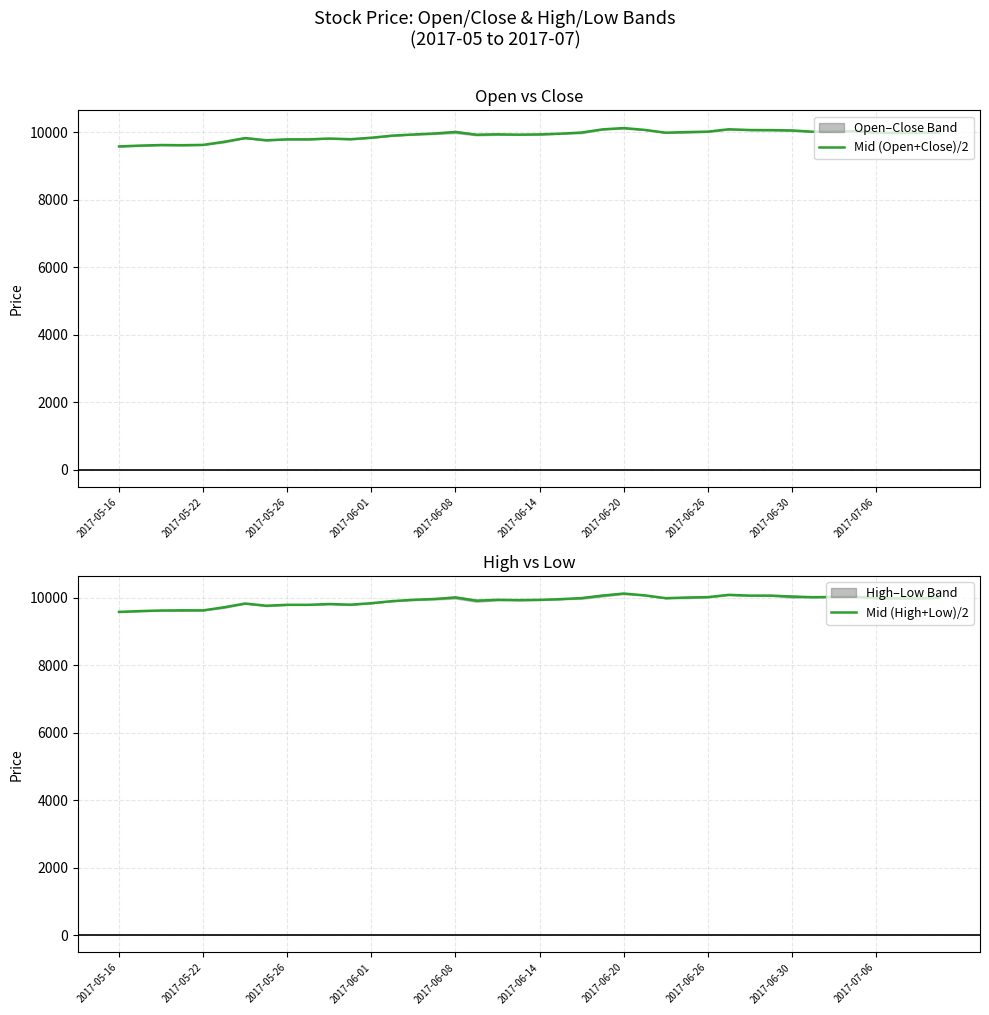

What is the label of the 40th point from the right?

2017-05-16